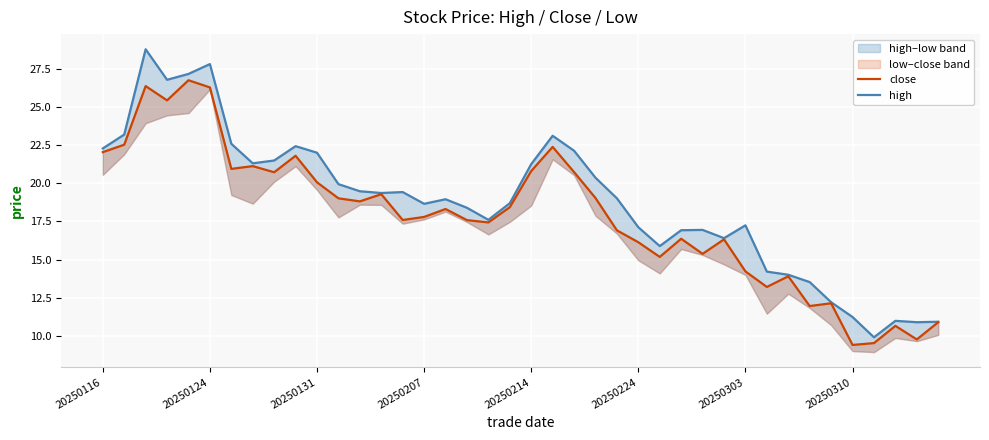

Reading right to left, list all the values displayed in this chart.

close: 10.9	9.8	10.7	9.5	9.4	12.1	11.9	13.9	13.2	14.2	16.3	15.4	16.4	15.2	16.1	16.9	19.0	20.7	22.4	20.8	18.4	17.4	17.6	18.3	17.8	17.6	19.3	18.8	19.0	20.1	21.8	20.7	21.1	20.9	26.3	26.8	25.4	26.4	22.5	22.0
high_line: 10.9	10.9	11.0	9.9	11.2	12.2	13.5	14.0	14.2	17.2	16.4	16.9	16.9	15.9	17.1	19.0	20.4	22.1	23.1	21.3	18.7	17.6	18.4	18.9	18.6	19.4	19.4	19.5	19.9	22.0	22.4	21.5	21.3	22.6	27.8	27.2	26.8	28.8	23.2	22.3